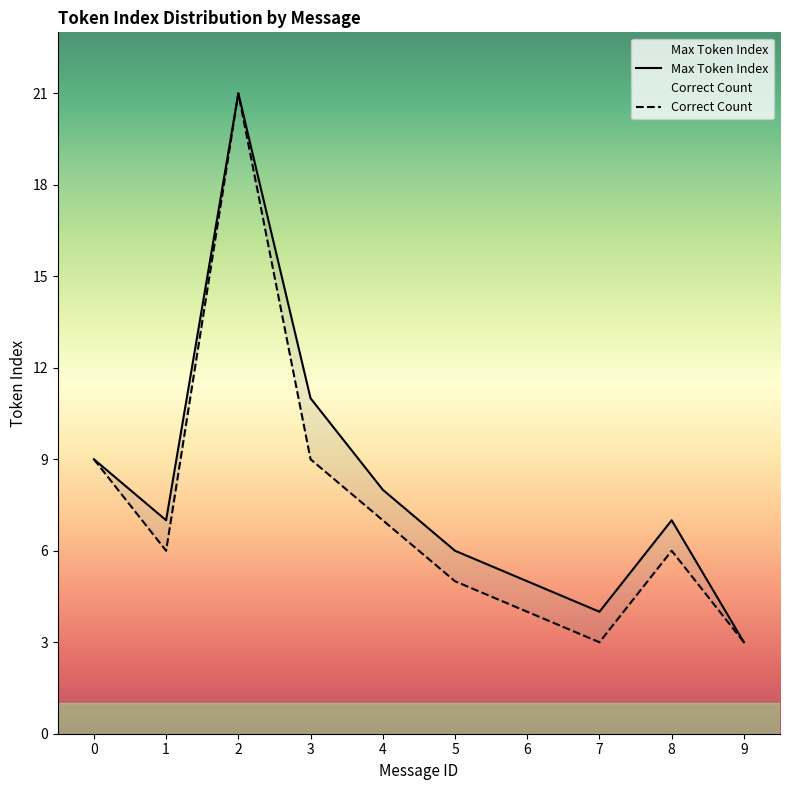

True or false: Correct Count has a value of 5 at 5.

True